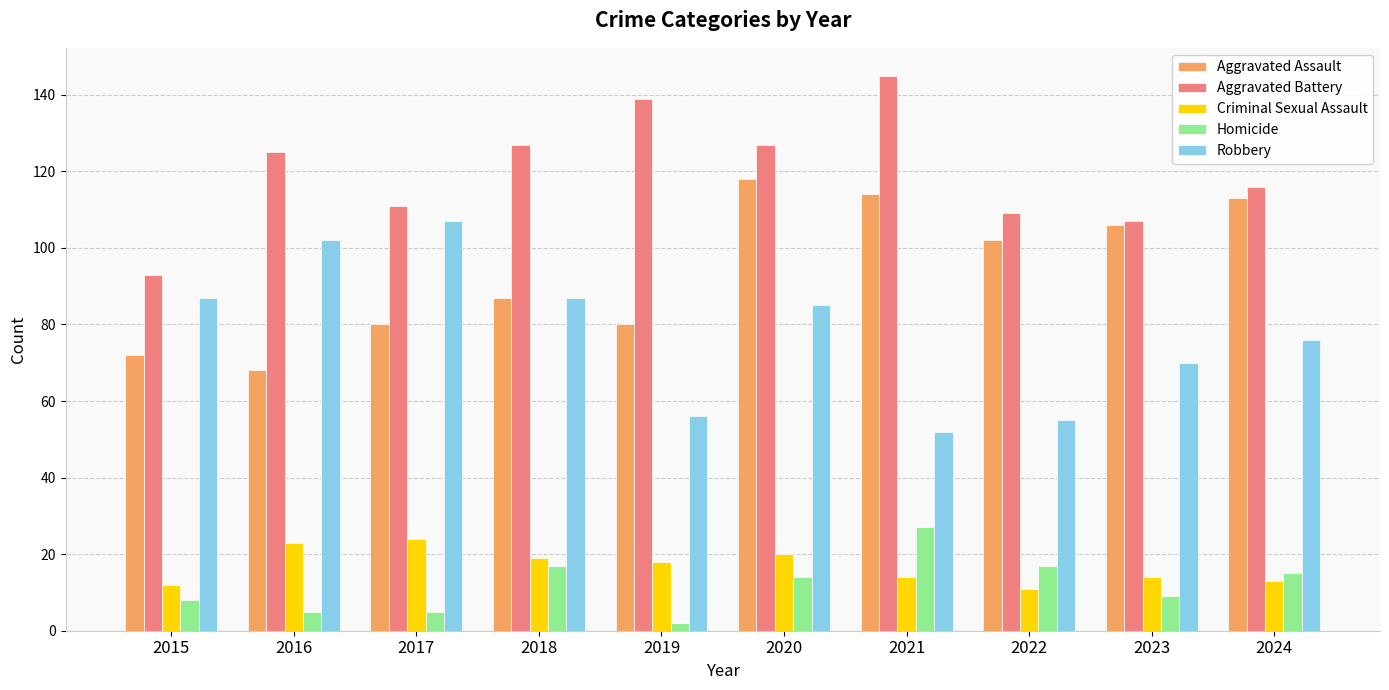

At how many categories does at least one series exceed 84?

10